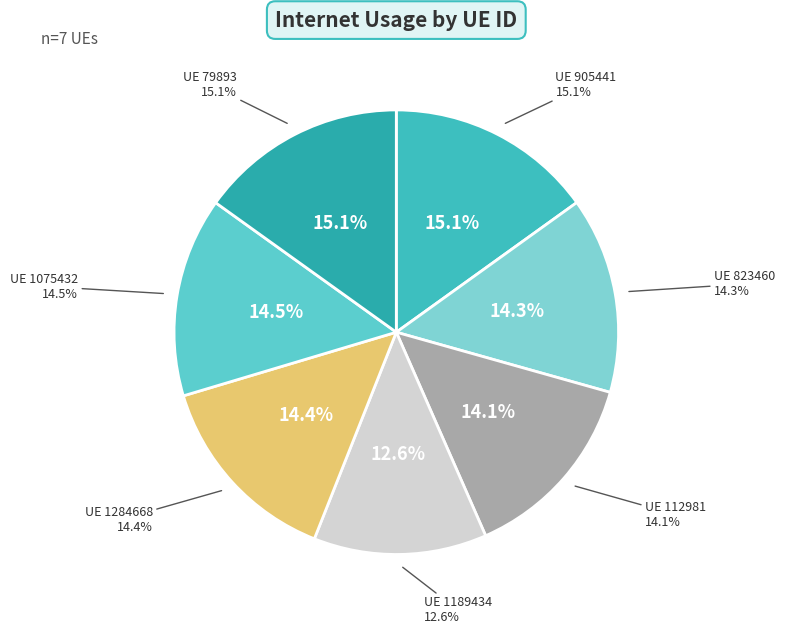

Is there any slice that represents more than half of the pie?

No